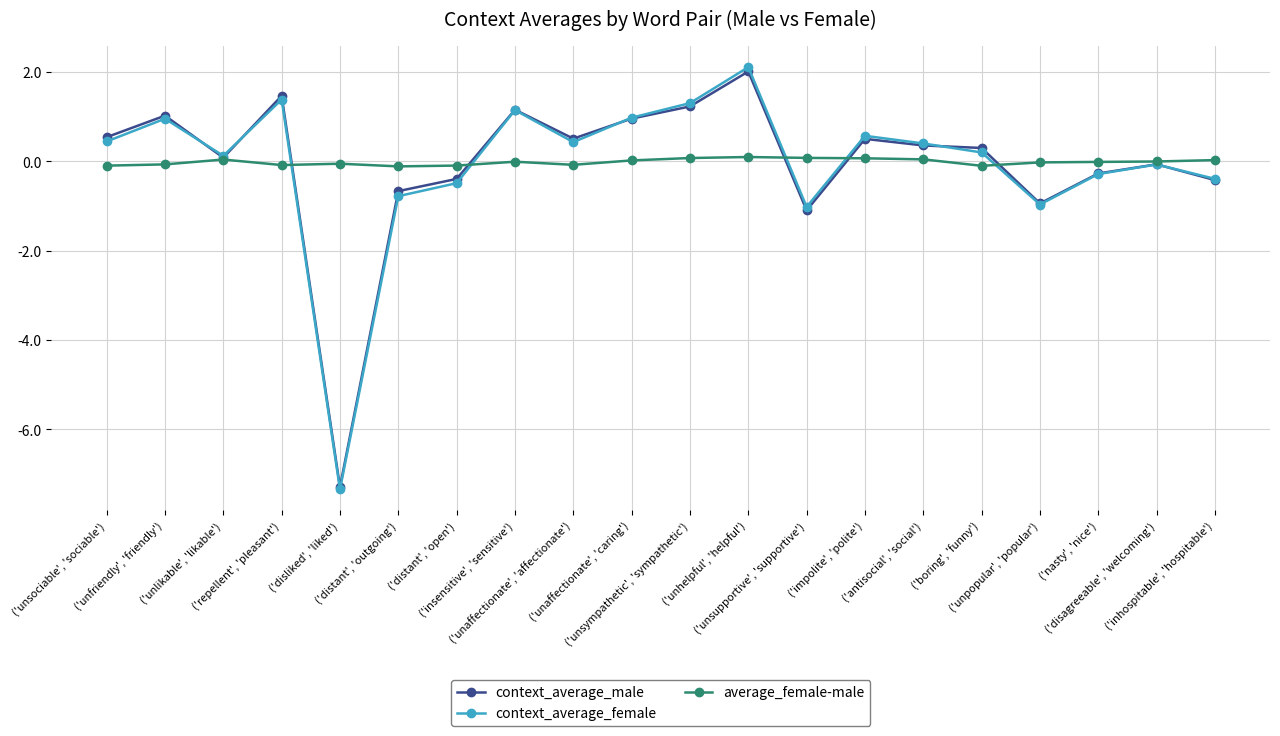

At how many categories does at least one series exceed -4?

20